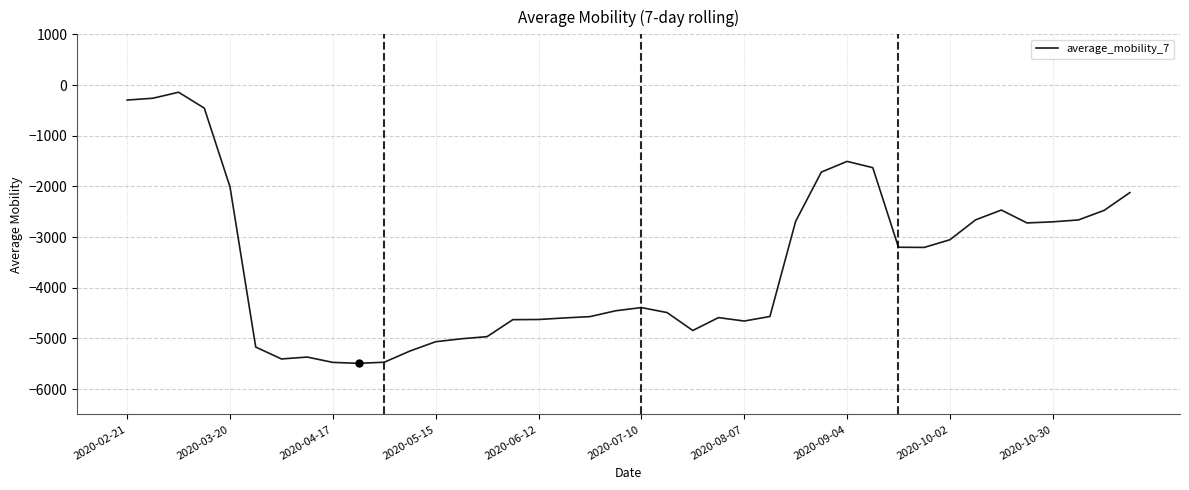

What is the minimum value shown in the chart?

-5491.9